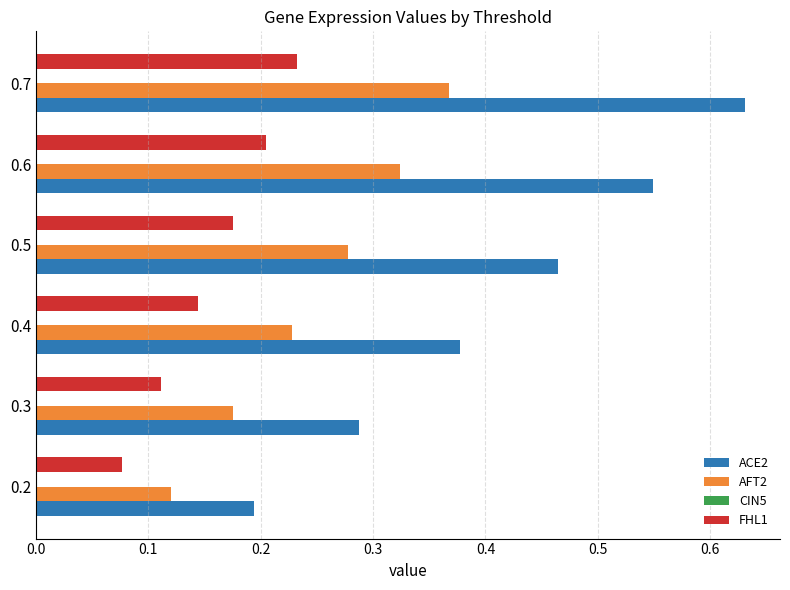

How many FHL1 values are between 0 and 1?

6